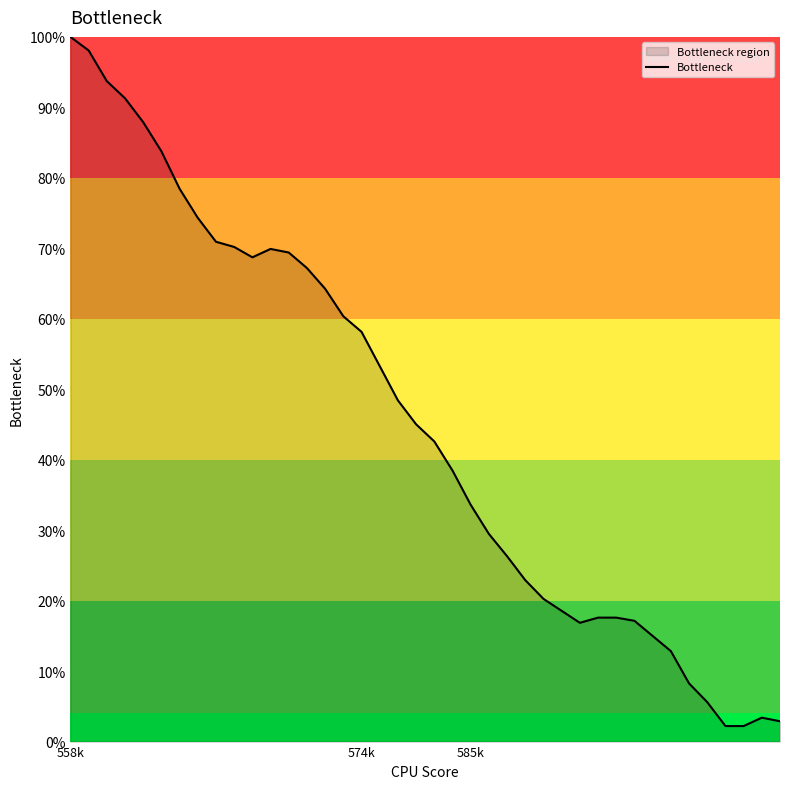

The chart shows a value of 0.9 at 4. True or false?

True